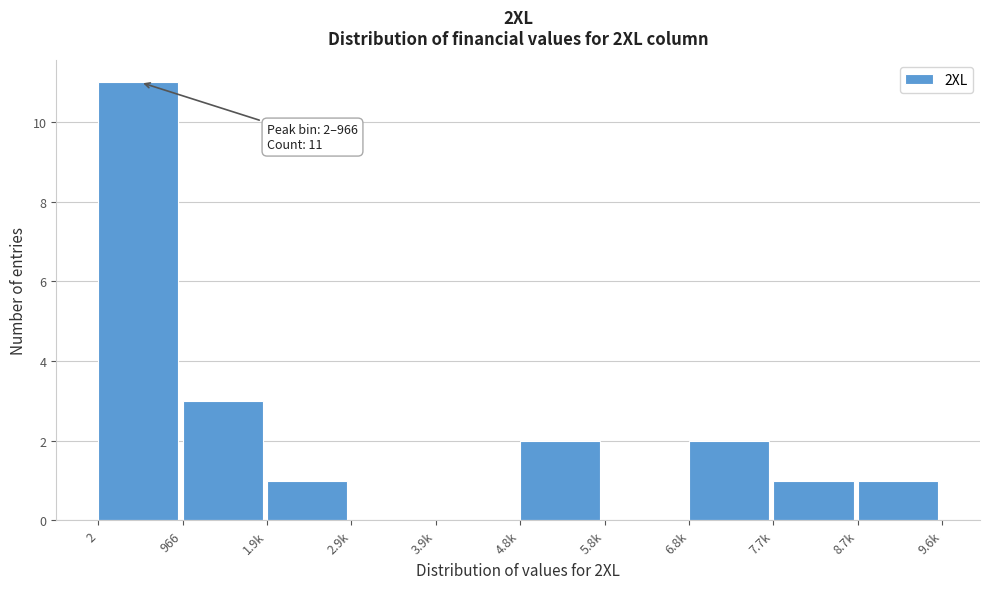

Reading left to right, extract all data points from this chart.

2=11	966=3	1.9k=1	2.9k=0	3.9k=0	4.8k=2	5.8k=0	6.8k=2	7.7k=1	8.7k=1